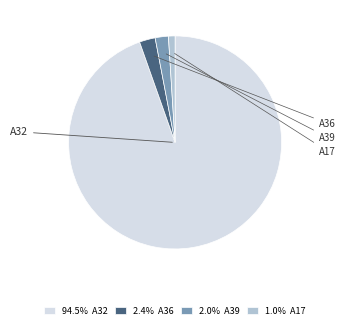

Approximately how many times larger is the value at 94.5% A32 compared to 2.0% A39?

47.2